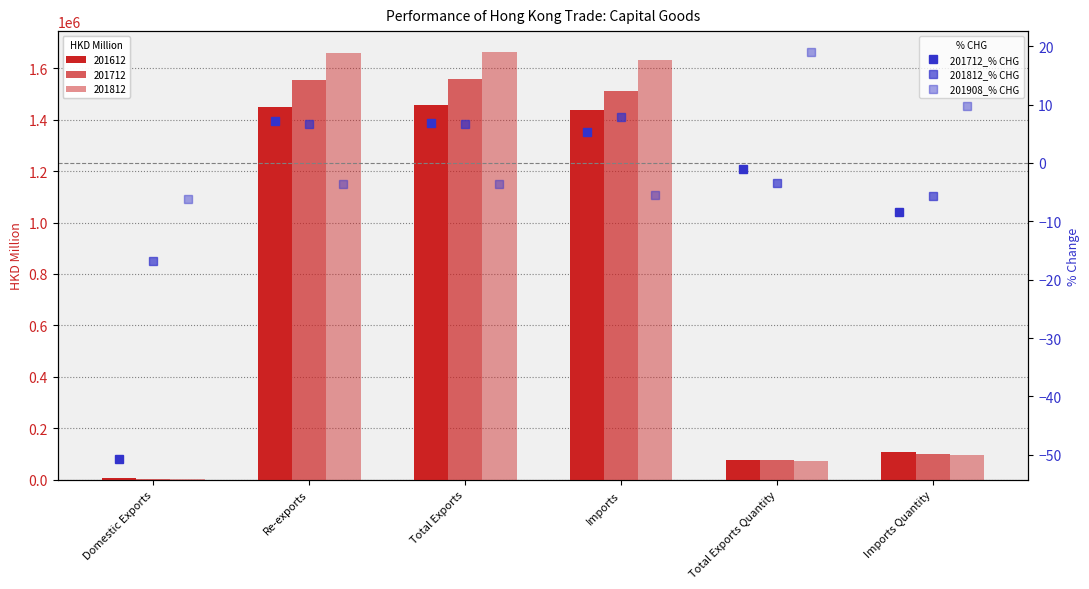

The 201908_% CHG series shows -3.6 at Re-exports. True or false?

True